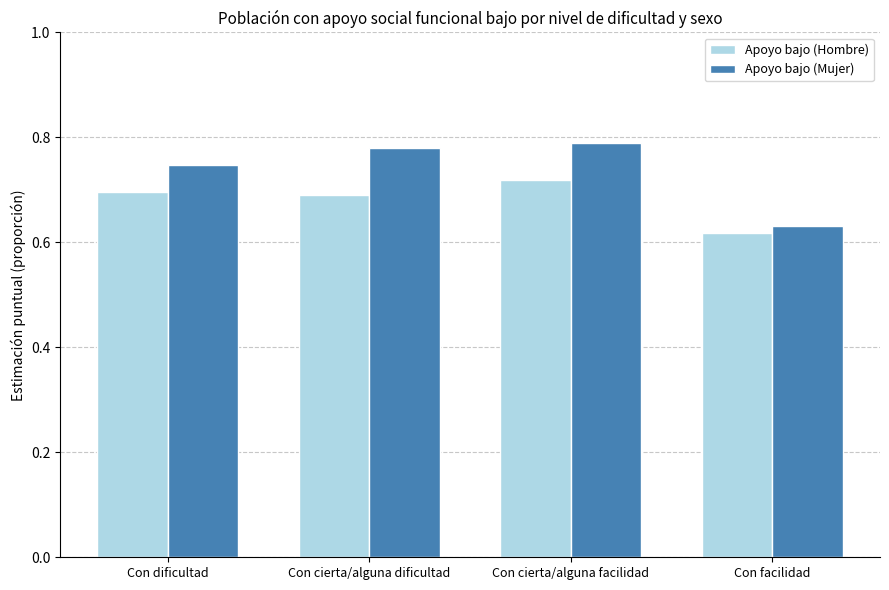

At which category is the sum across all series the highest?

Con cierta/alguna facilidad